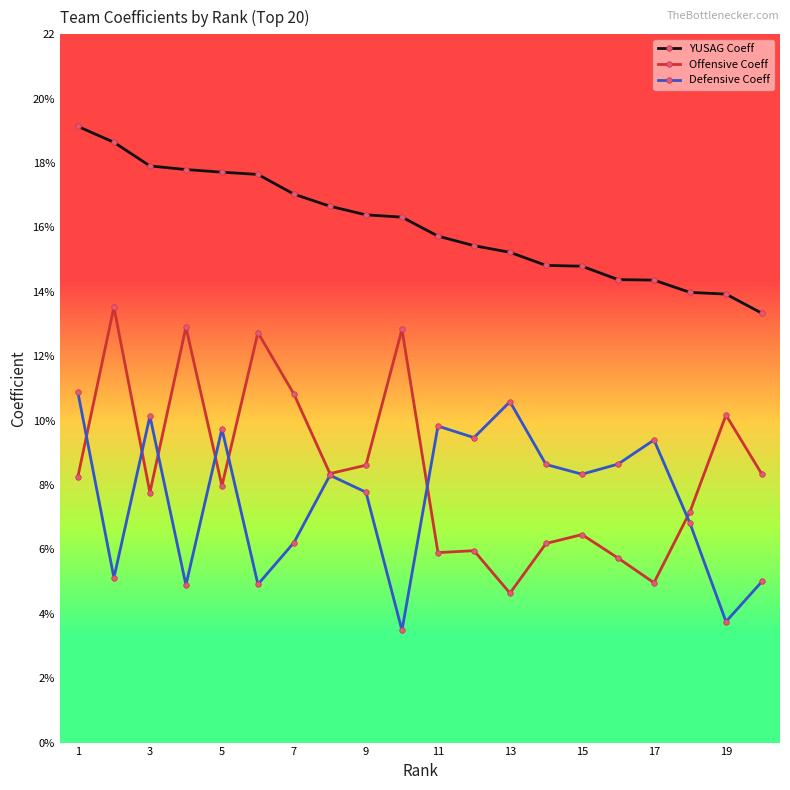

At how many categories does at least one series exceed 16?

10